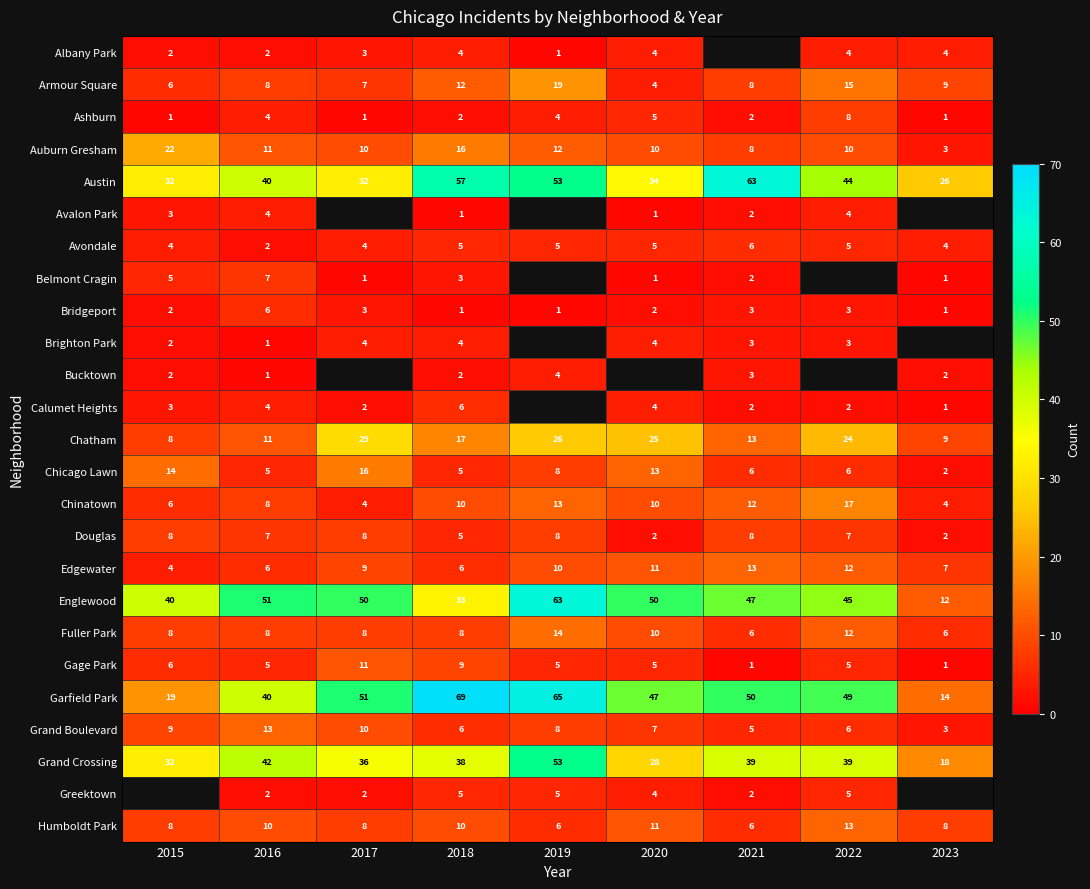

The Avondale series shows 6 at 2021. True or false?

True